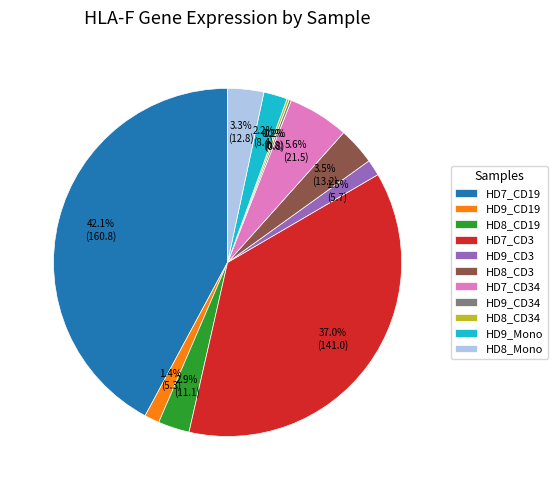

Approximately how many times larger is the value at HD9_Mono compared to HD7_CD34?

0.4